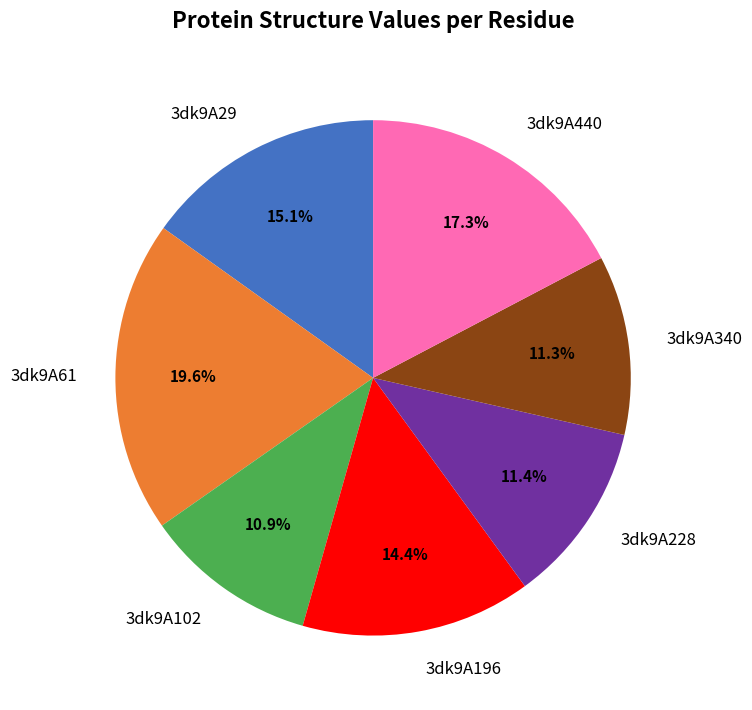

To the nearest percent, what is the difference between the 3dk9A102 and 3dk9A29 slice percentages?

4%